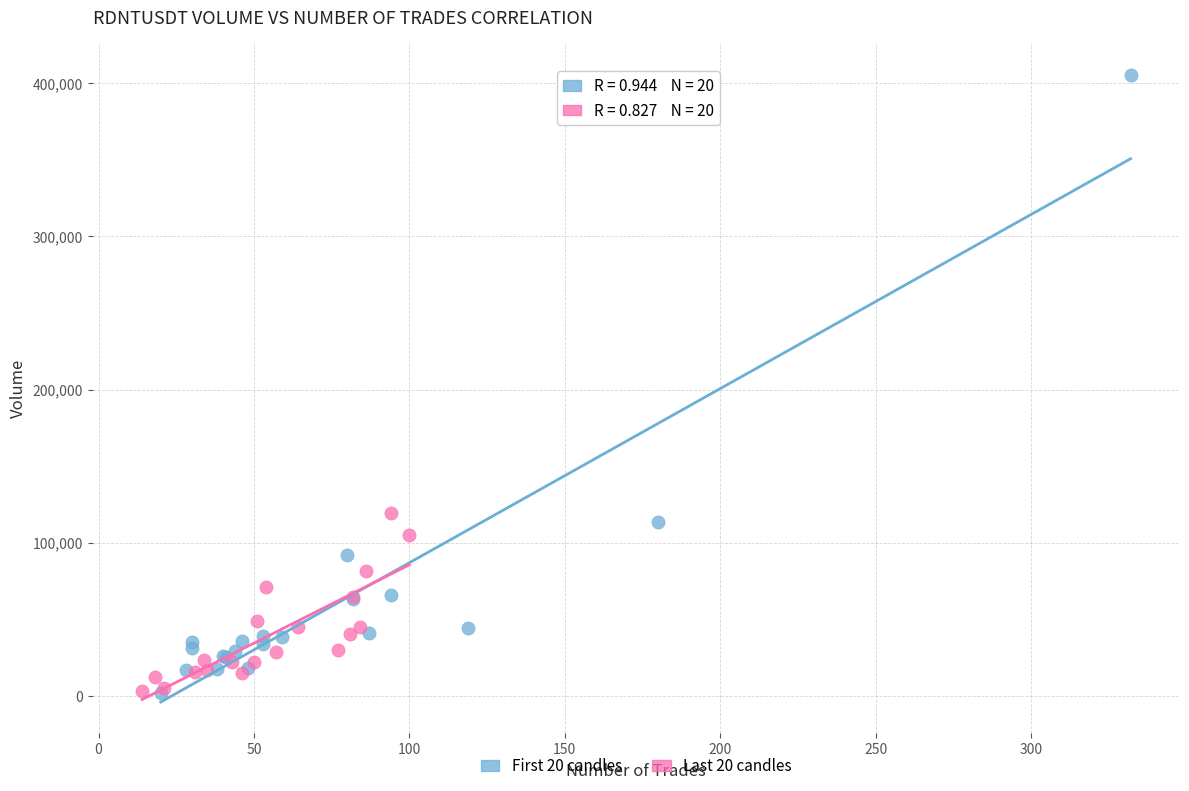

Which series reaches the maximum Y coordinate?

First 20 candles